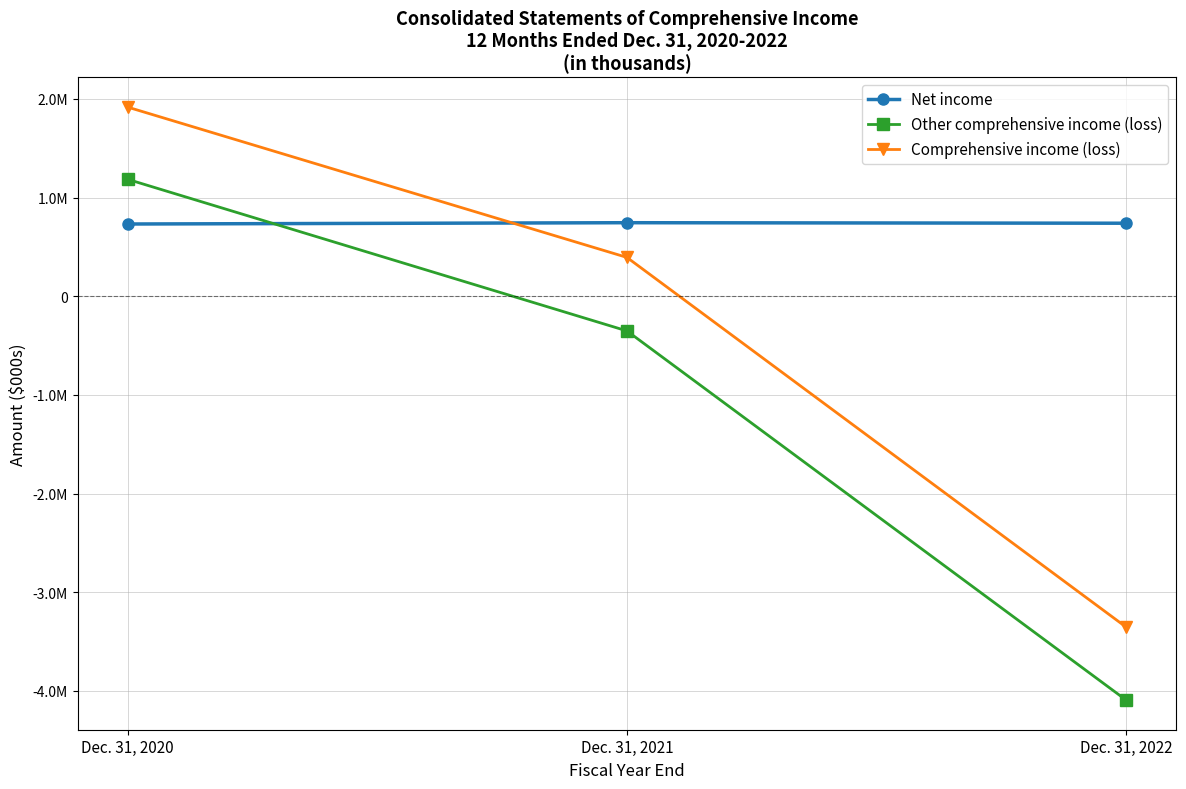

Reading left to right, list all the values displayed in this chart.

Net income: 731773	744959	739704
Other comprehensive income (loss): 1184414	-351661	-4093297
Comprehensive income (loss): 1916187	393298	-3353593